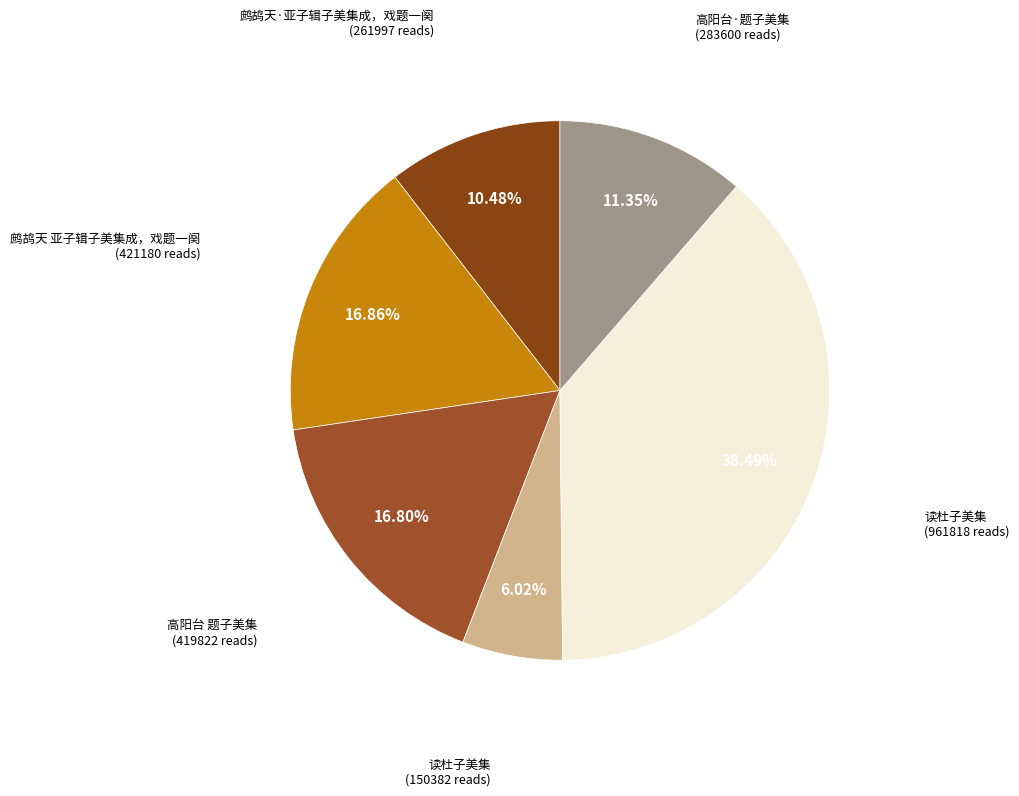

To the nearest percent, what is the difference between the largest and smallest slice percentages?

32%